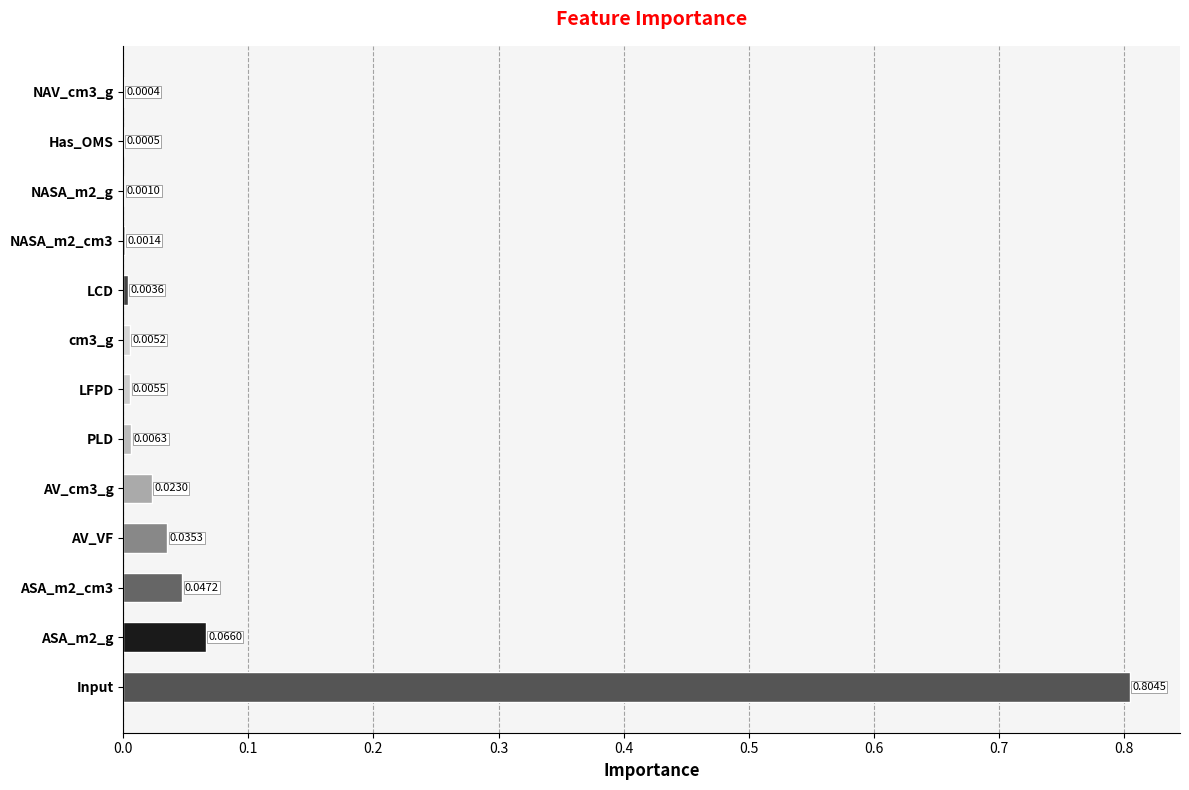

How many data points does each series have?

13